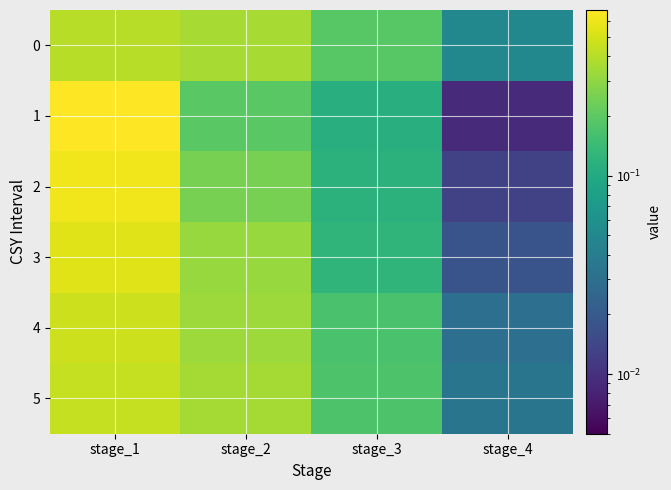

Reading right to left, list all the values displayed in this chart.

0: stage_4=0.1	stage_3=0.2	stage_2=0.4	stage_1=0.4
1: stage_4=0.0	stage_3=0.1	stage_2=0.2	stage_1=0.7
2: stage_4=0.0	stage_3=0.1	stage_2=0.2	stage_1=0.6
3: stage_4=0.0	stage_3=0.1	stage_2=0.3	stage_1=0.5
4: stage_4=0.0	stage_3=0.2	stage_2=0.3	stage_1=0.5
5: stage_4=0.0	stage_3=0.2	stage_2=0.3	stage_1=0.4